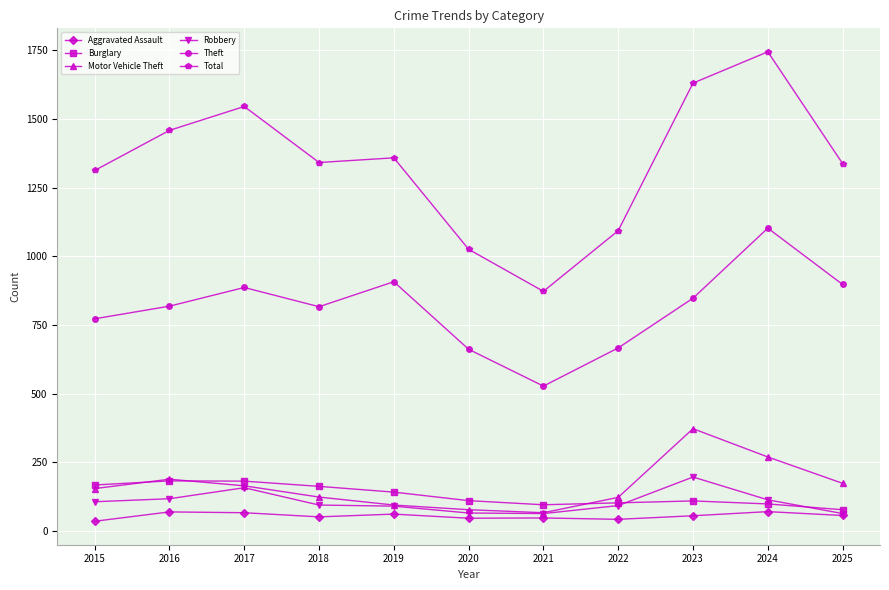

Is it true that Motor Vehicle Theft equals 66 at 2021?

True